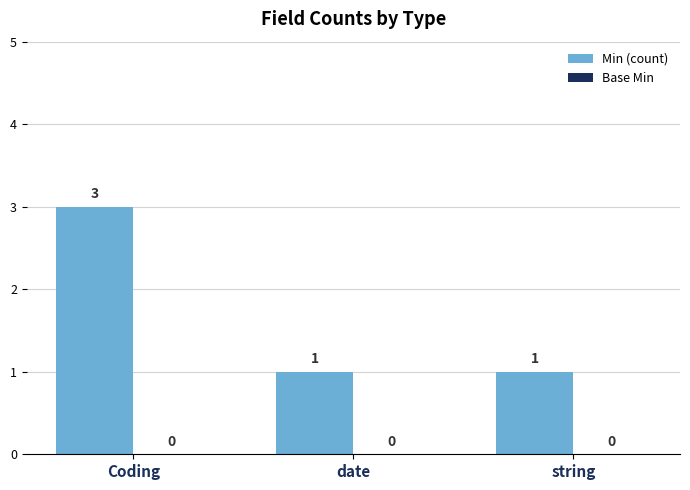

Reading left to right, list all the values displayed in this chart.

Coding=3	date=1	string=1